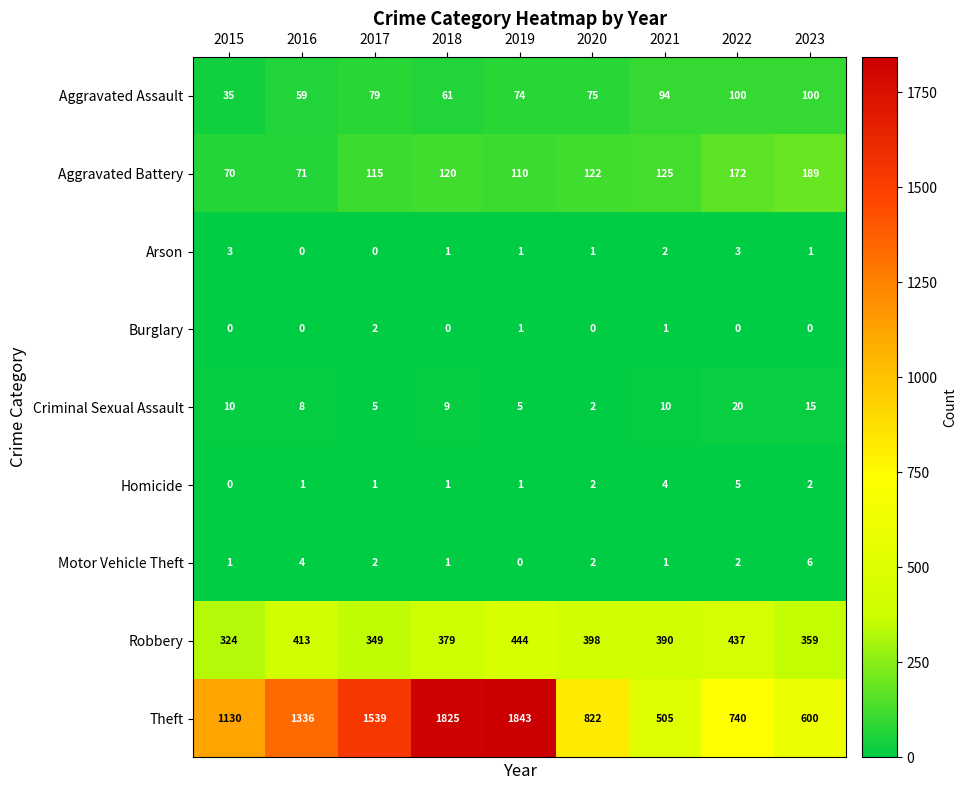

List the series in order of their peak value, lowest first.

Burglary, Arson, Homicide, Motor Vehicle Theft, Criminal Sexual Assault, Aggravated Assault, Aggravated Battery, Robbery, Theft